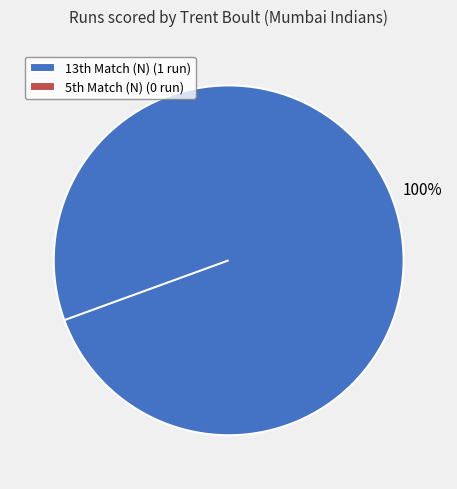

What is the smallest slice in the pie chart?

5th Match (N)